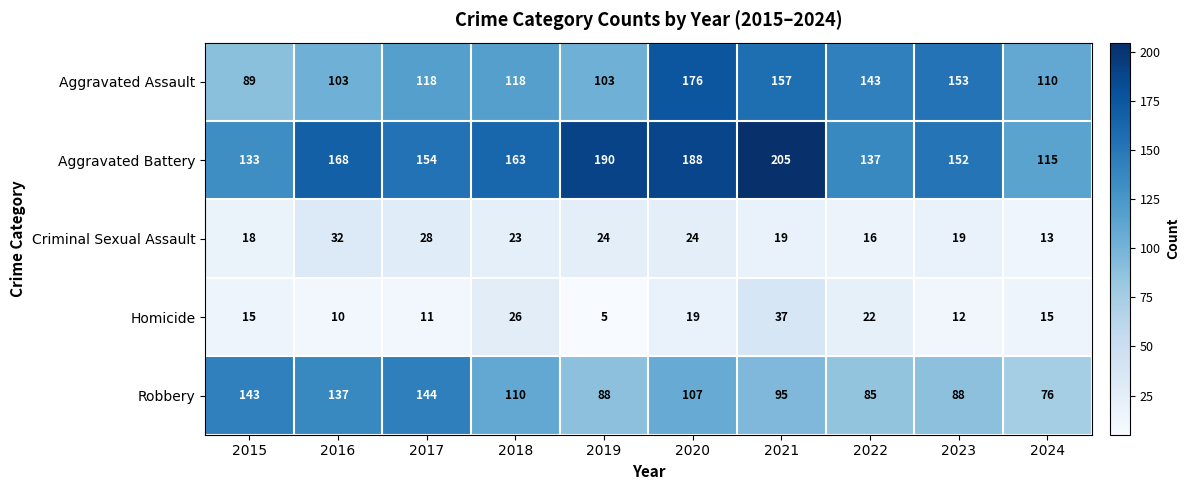

What is the total value across all series at 2016?

450